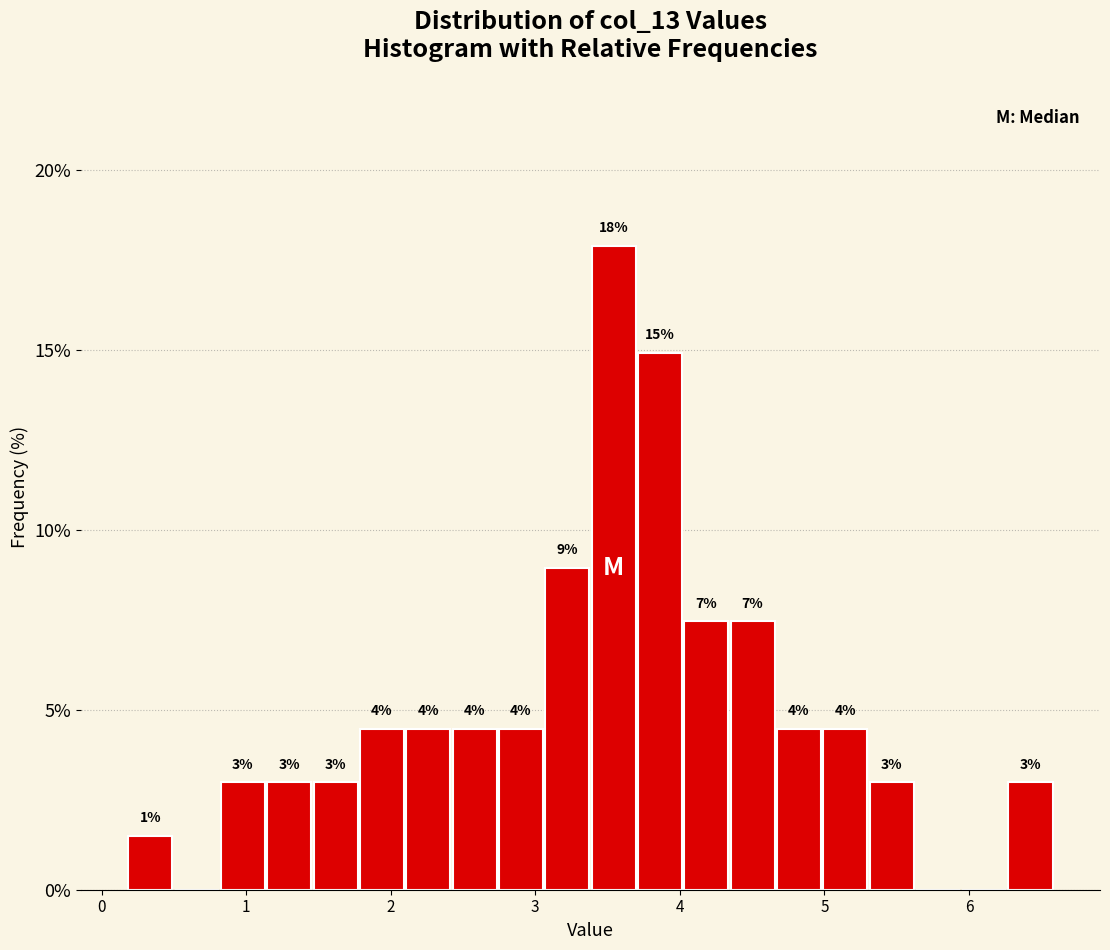

Around what value on the x-axis is the tallest bar? Give the approximate position of its centre, as read against the axis.

3.5